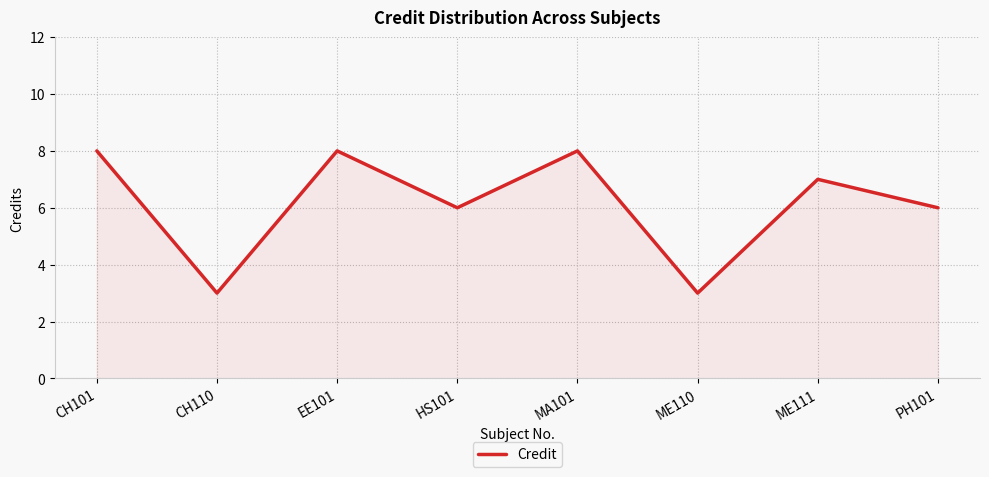

Approximately how many times larger is the value at PH101 compared to HS101?

1.0